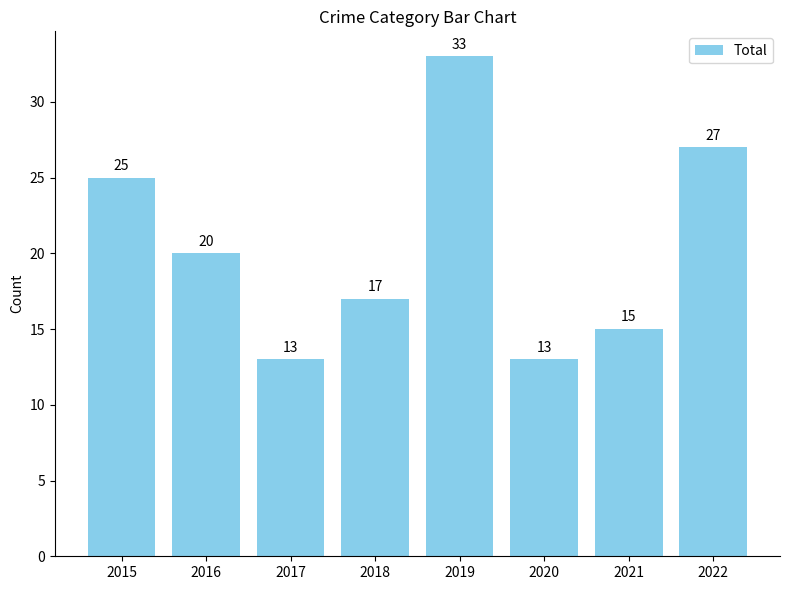

Reading left to right, what are all the values shown in this chart?

2015=25	2016=20	2017=13	2018=17	2019=33	2020=13	2021=15	2022=27